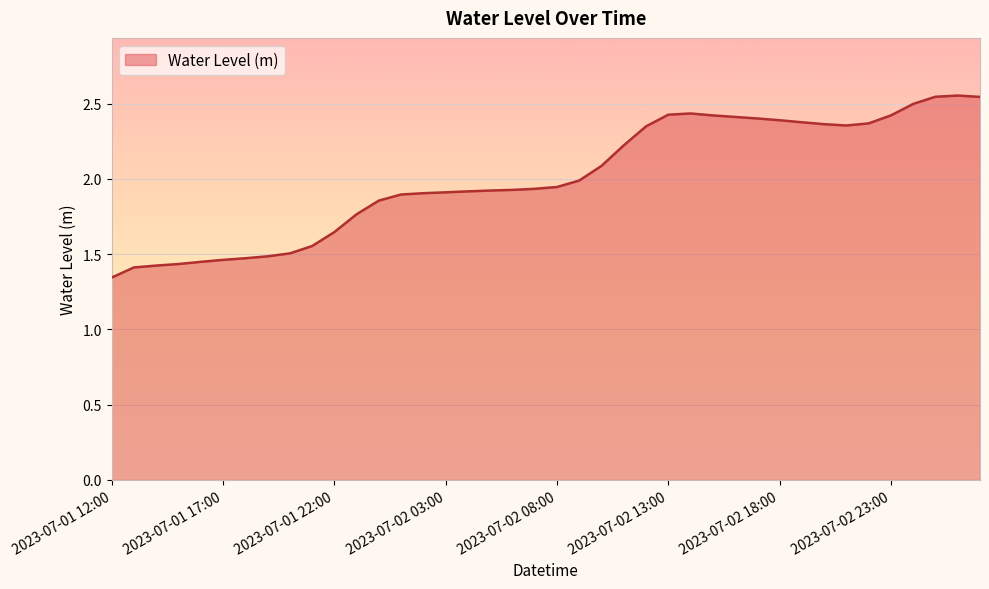

Is this an area chart (filled region under the line)?

Yes